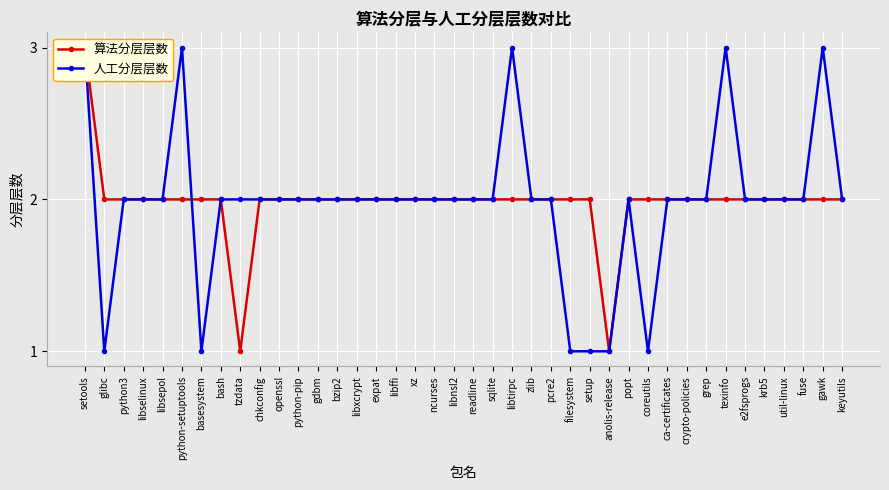

Which series has the widest spread of values?

算法分层层数